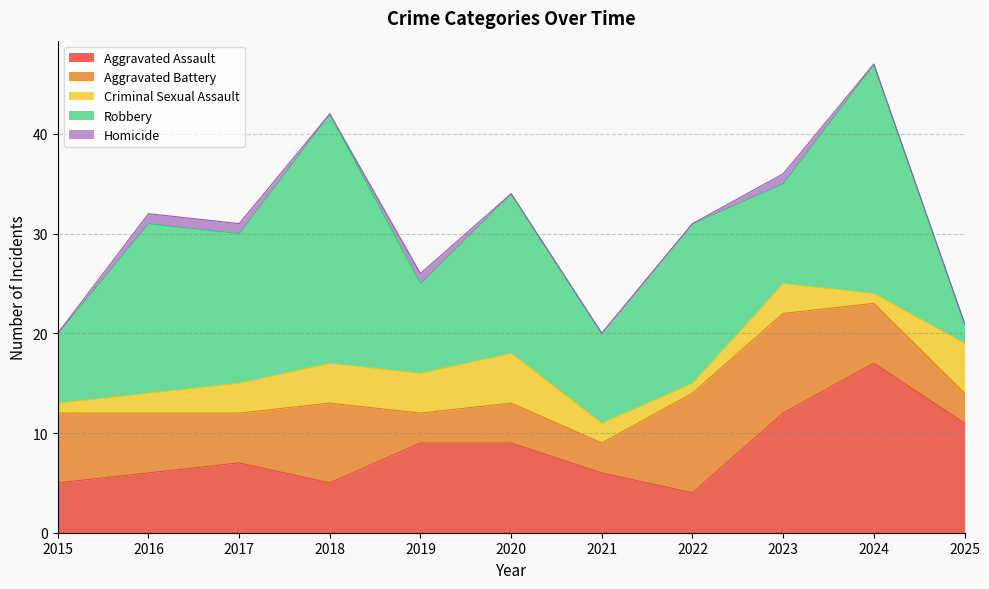

True or false: Robbery has more than 2 points higher than both neighbors.

True